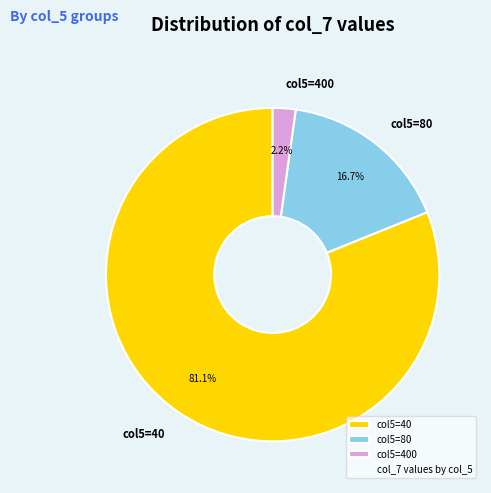

Which has a higher value, col5=400 or col5=80?

col5=80